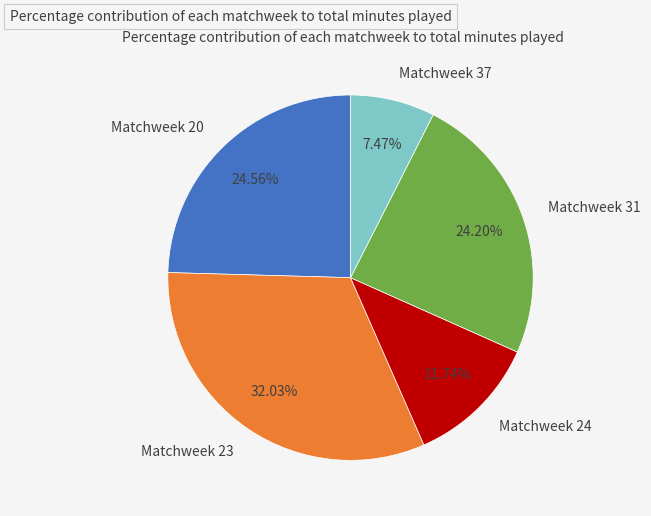

Between Matchweek 31 and Matchweek 37, which is larger?

Matchweek 31